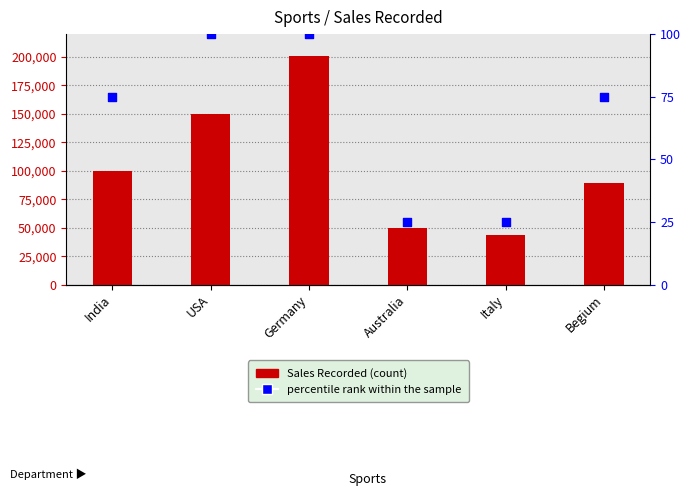

Which series has the largest total across all categories?

Sales Recorded